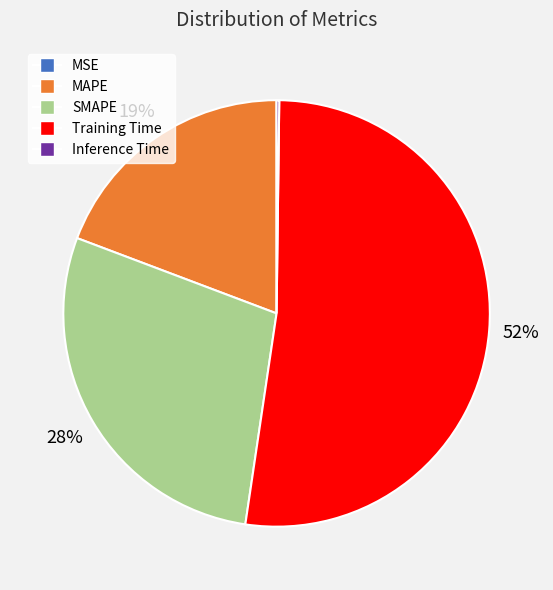

What percentage is the MAPE slice, to the nearest percent?

19%